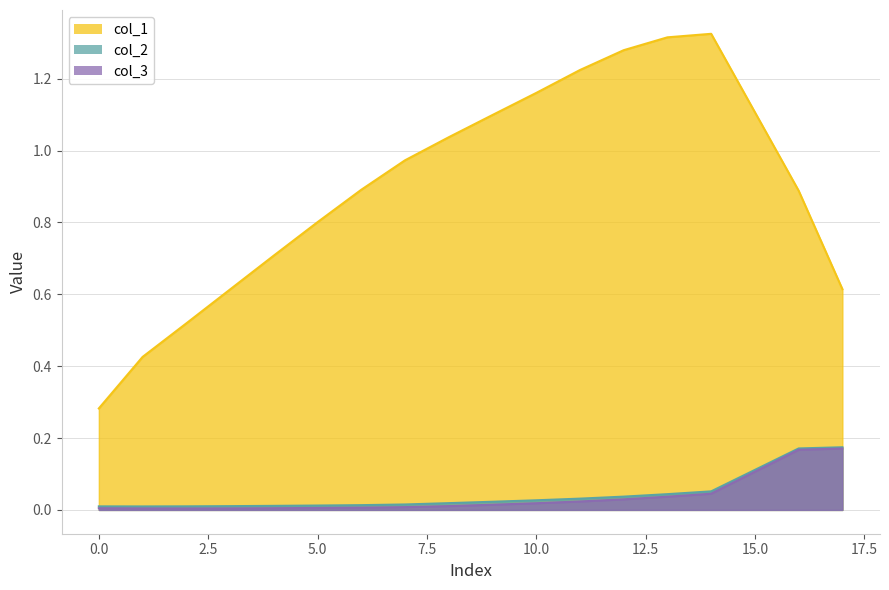

What is the total value across all series at 4?

0.7